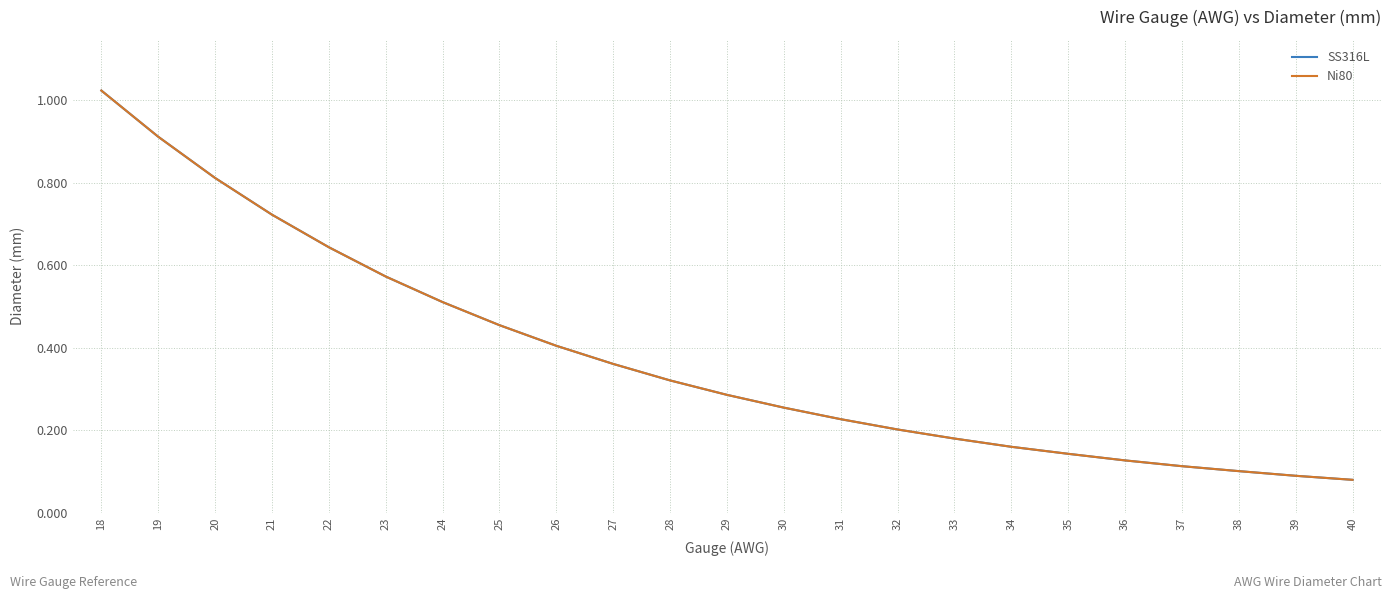

Count the number of categories in the chart.

23